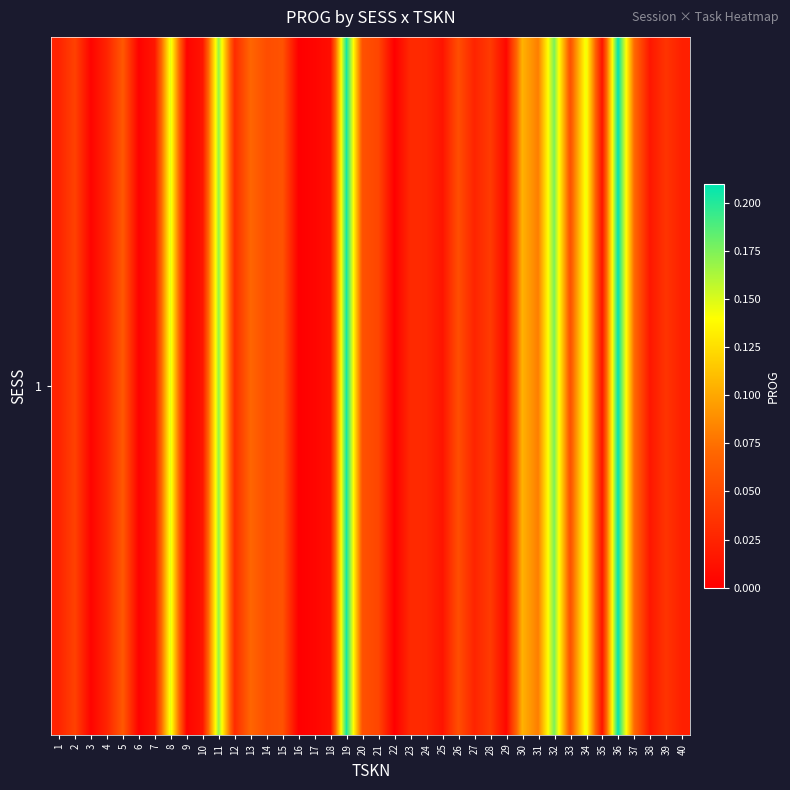

What is the greatest value displayed?

0.2